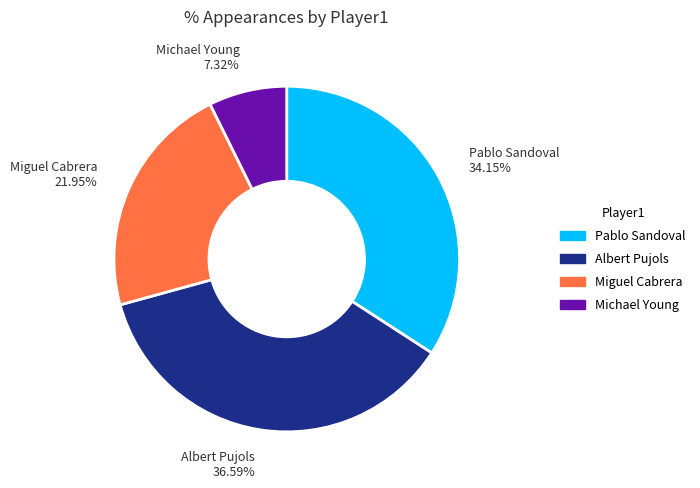

Is there a majority slice in this chart?

No